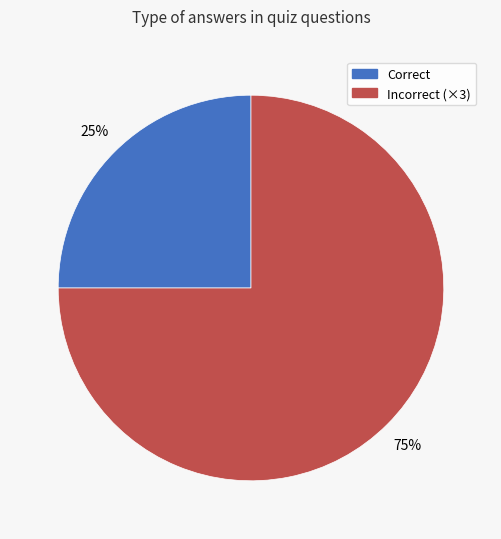

Is there a majority slice in this chart?

Yes